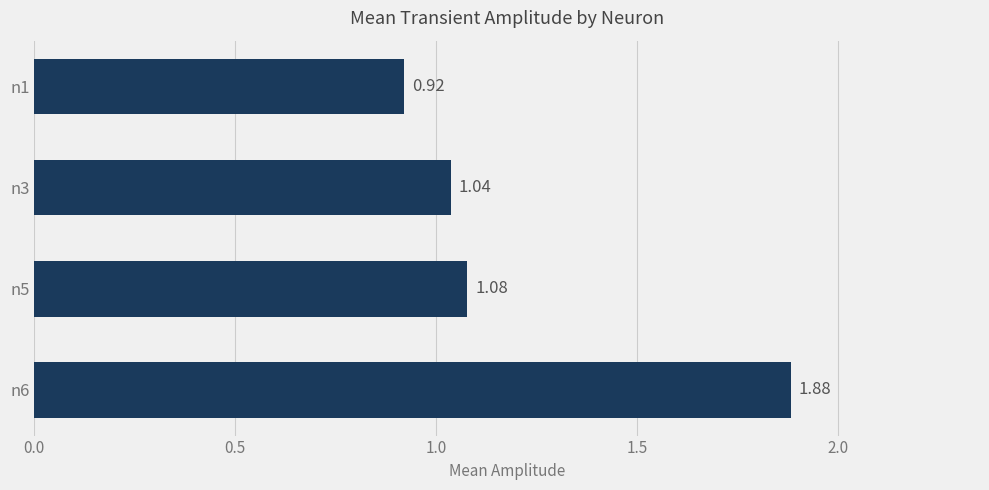

Which has a higher value, n6 or n1?

n6